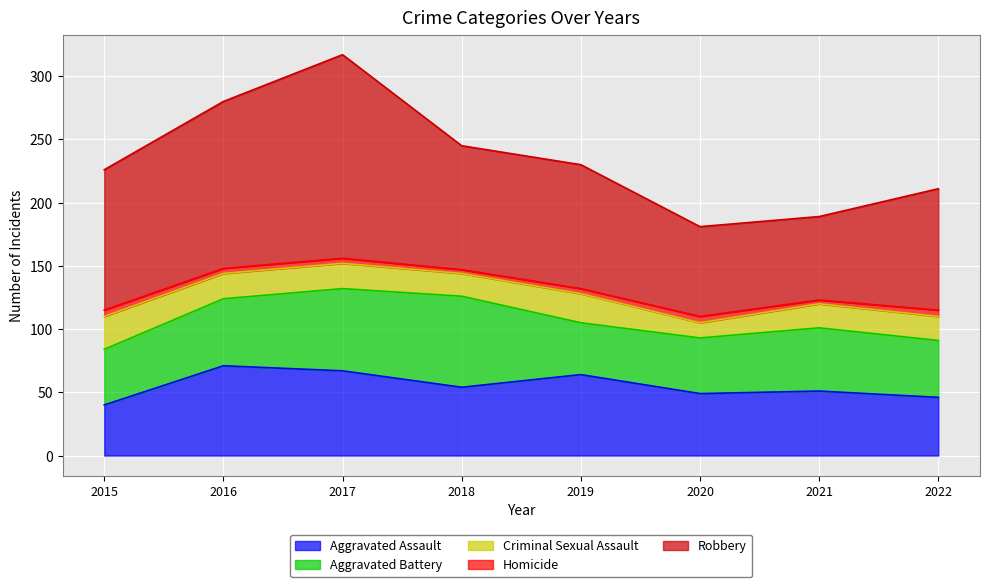

Where is the first local maximum for Robbery?

2017